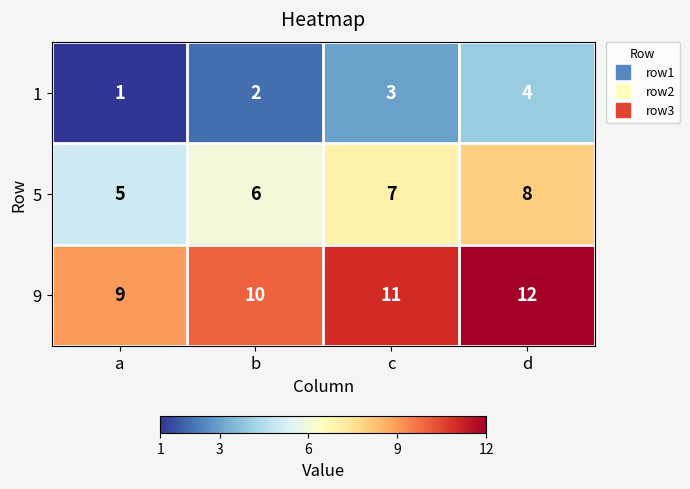

What is the difference between the maximum and minimum values in the 9 series?

3